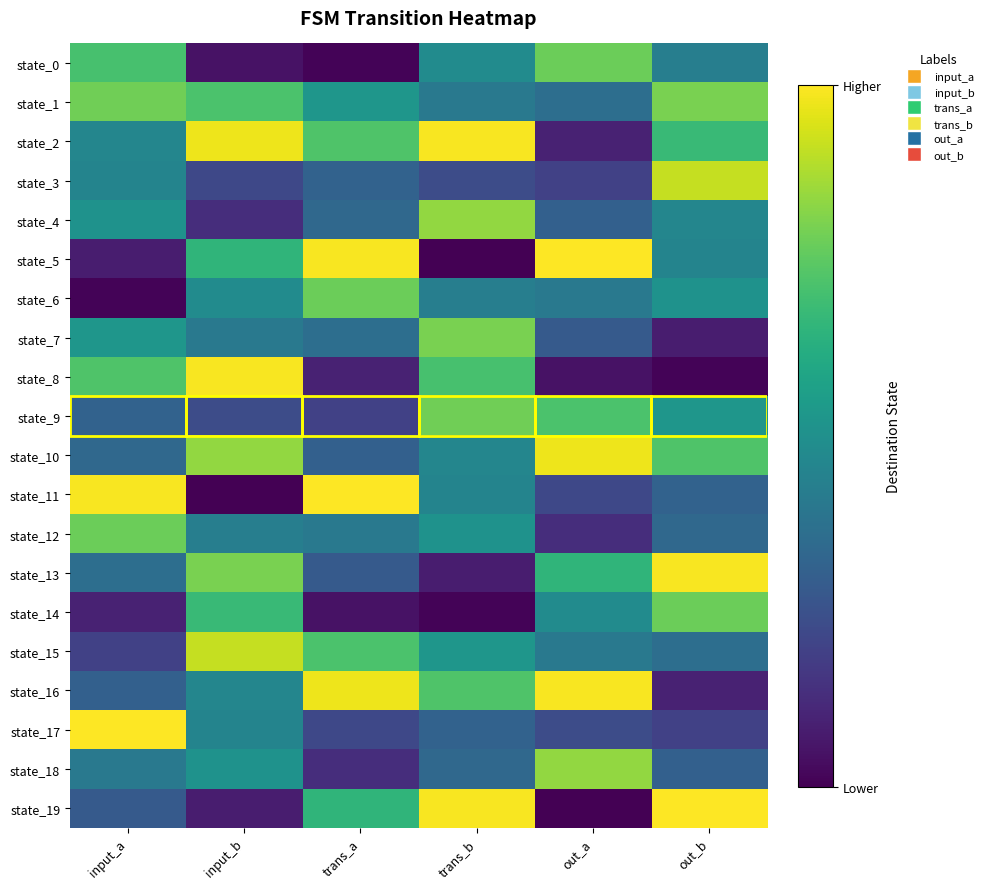

Reading left to right, transcribe all the data shown in this chart.

state_0: input_a=88	input_b=6	trans_a=1	trans_b=60	out_a=96	out_b=53
state_1: input_a=97	input_b=89	trans_a=65	trans_b=50	out_a=45	out_b=99
state_2: input_a=57	input_b=121	trans_a=90	trans_b=123	out_a=12	out_b=84
state_3: input_a=56	input_b=27	trans_a=39	trans_b=29	out_a=24	out_b=113
state_4: input_a=63	input_b=16	trans_a=42	trans_b=104	out_a=38	out_b=57
state_5: input_a=10	input_b=81	trans_a=123	trans_b=0	out_a=124	out_b=56
state_6: input_a=1	input_b=60	trans_a=96	trans_b=53	out_a=50	out_b=63
state_7: input_a=65	input_b=50	trans_a=45	trans_b=99	out_a=35	out_b=10
state_8: input_a=90	input_b=123	trans_a=12	trans_b=88	out_a=6	out_b=1
state_9: input_a=39	input_b=29	trans_a=24	trans_b=97	out_a=89	out_b=65
state_10: input_a=42	input_b=104	trans_a=38	trans_b=57	out_a=121	out_b=90
state_11: input_a=123	input_b=0	trans_a=124	trans_b=56	out_a=27	out_b=39
state_12: input_a=96	input_b=53	trans_a=50	trans_b=63	out_a=16	out_b=42
state_13: input_a=45	input_b=99	trans_a=35	trans_b=10	out_a=81	out_b=123
state_14: input_a=12	input_b=84	trans_a=6	trans_b=1	out_a=60	out_b=96
state_15: input_a=24	input_b=113	trans_a=89	trans_b=65	out_a=50	out_b=45
state_16: input_a=38	input_b=57	trans_a=121	trans_b=90	out_a=123	out_b=12
state_17: input_a=124	input_b=56	trans_a=27	trans_b=39	out_a=29	out_b=24
state_18: input_a=50	input_b=63	trans_a=16	trans_b=42	out_a=104	out_b=38
state_19: input_a=35	input_b=10	trans_a=81	trans_b=123	out_a=0	out_b=124